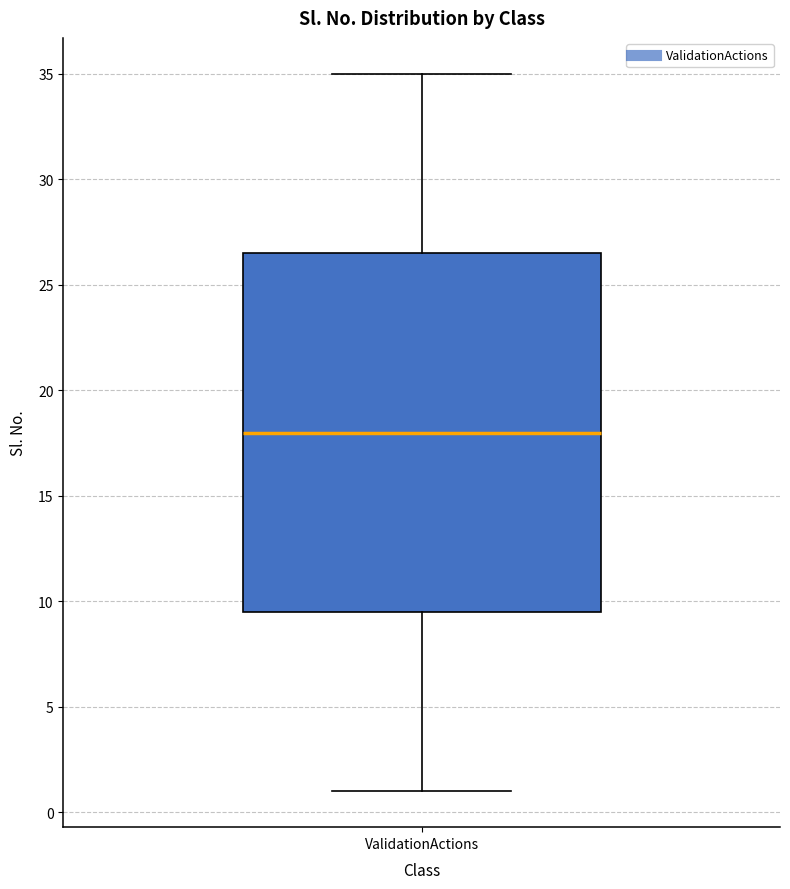

Where does the median line of the box for ValidationActions sit on the y-axis? The values are not printed on the chart, so give them approximately, as read against the axis.

18.0